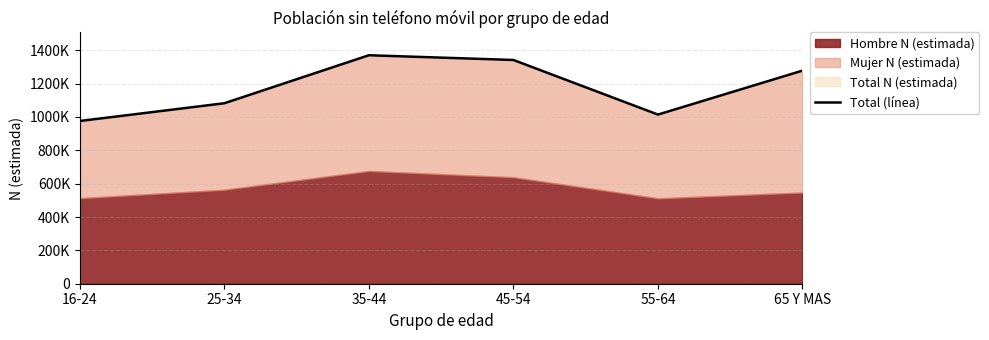

What is the label of the 5th point from the left?

55-64